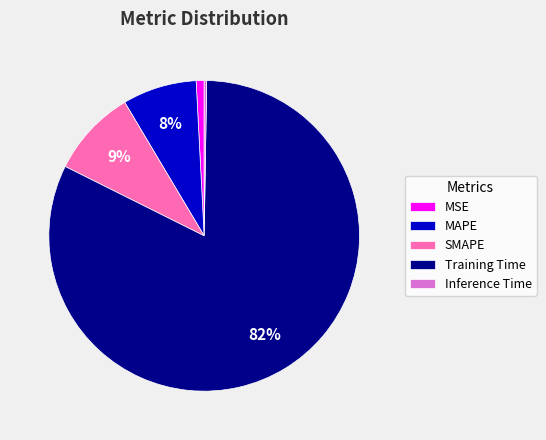

True or false: MSE accounts for 1% of the total.

True